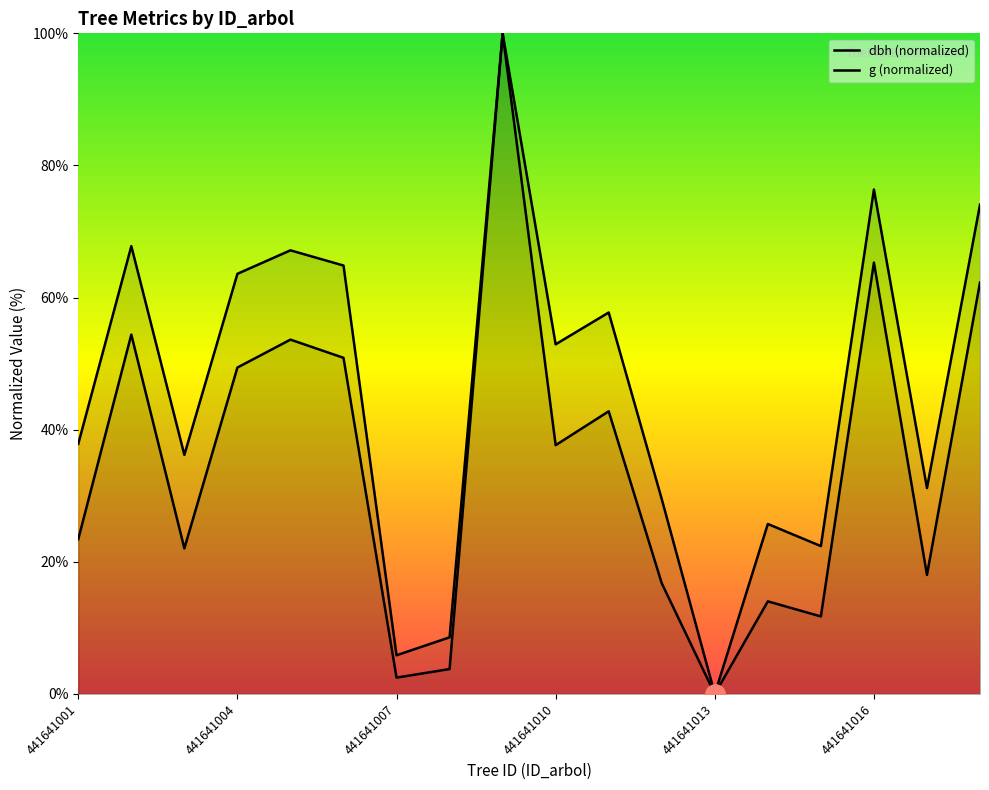

What is the total value across all series at 441641014?

39.8